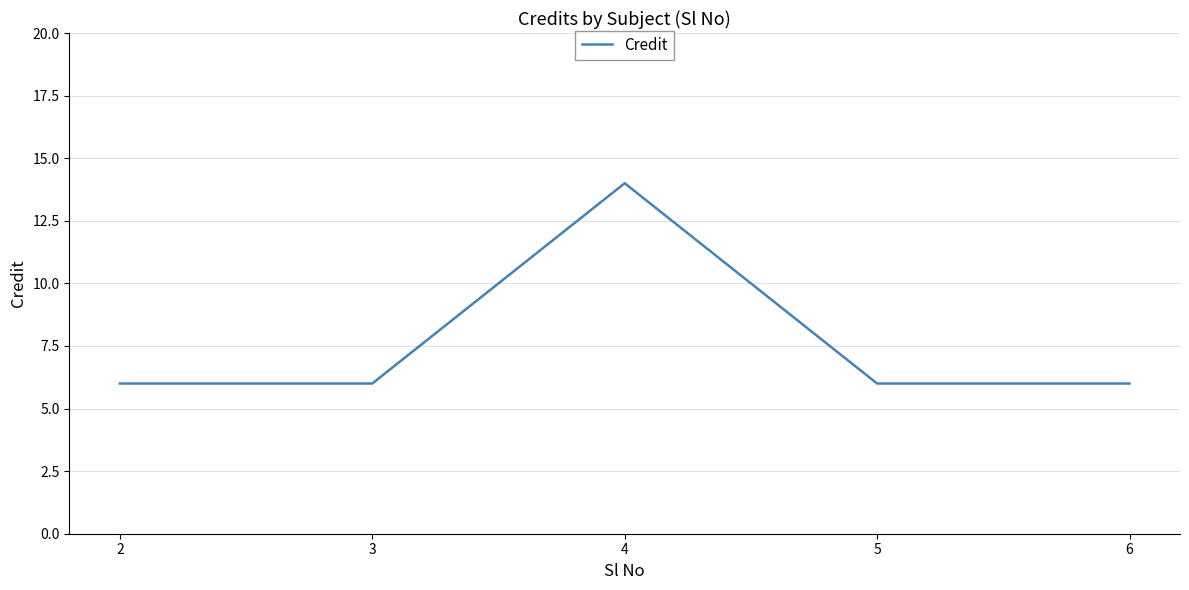

The chart shows a value of 6 at 5. True or false?

True